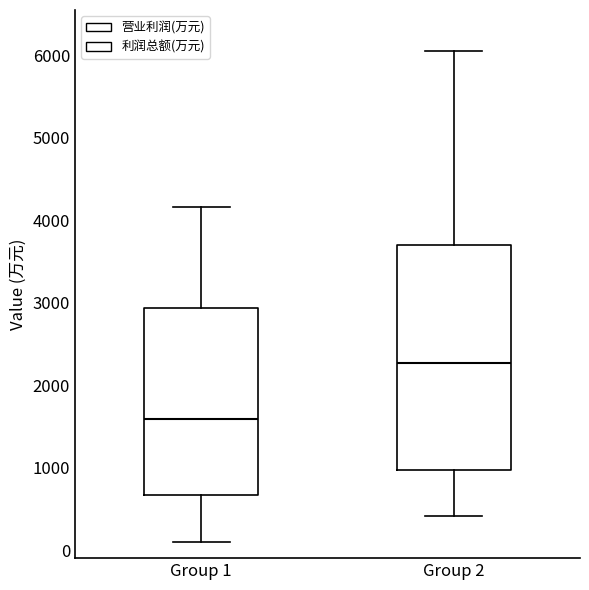

Reading left to right, read every box against the y-axis: the position of its median line, the range the box covers, and the ends of its whiskers. The values are not printed on the chart, so give them approximately, as read against the axis.

Group 1: median 1600, box 700 to 2900, whiskers 100 to 4200
Group 2: median 2300, box 1000 to 3700, whiskers 400 to 6000